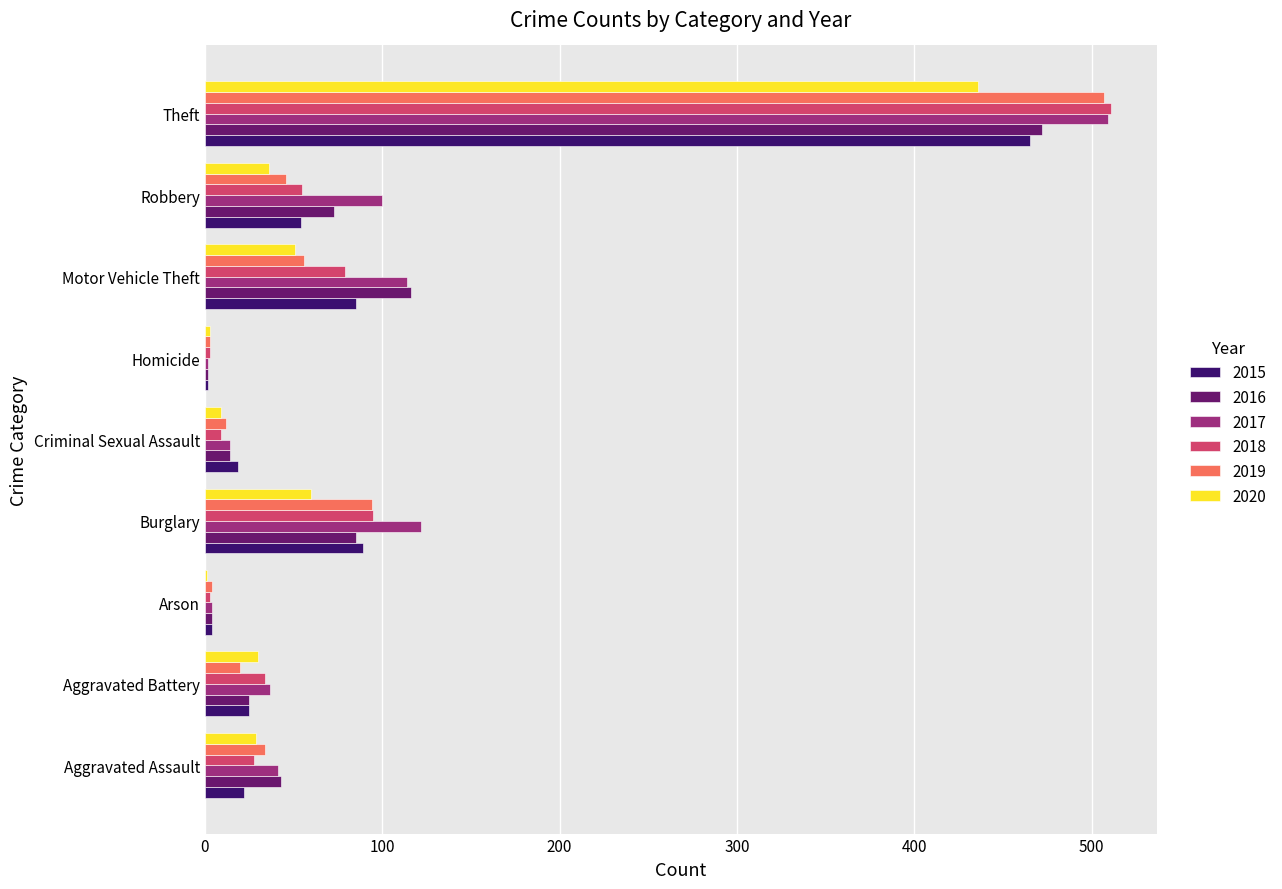

Which series has the largest range (max minus min)?

2018